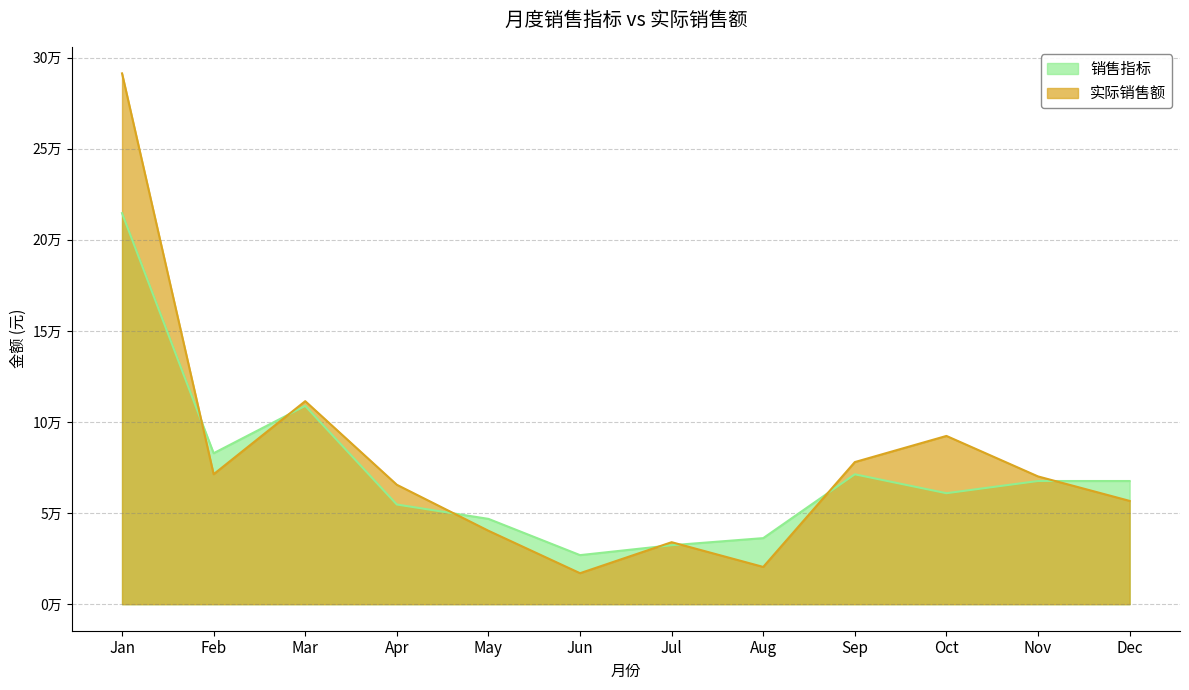

What is the maximum value shown in the chart?

291344.3